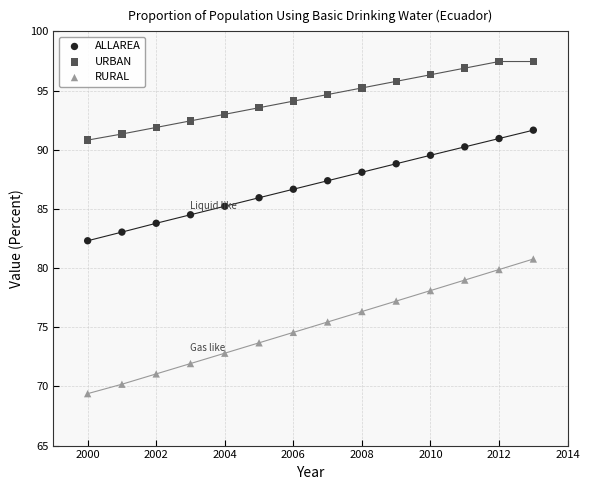

Across all data points, what is the range of X values (max minus min)?

13.0